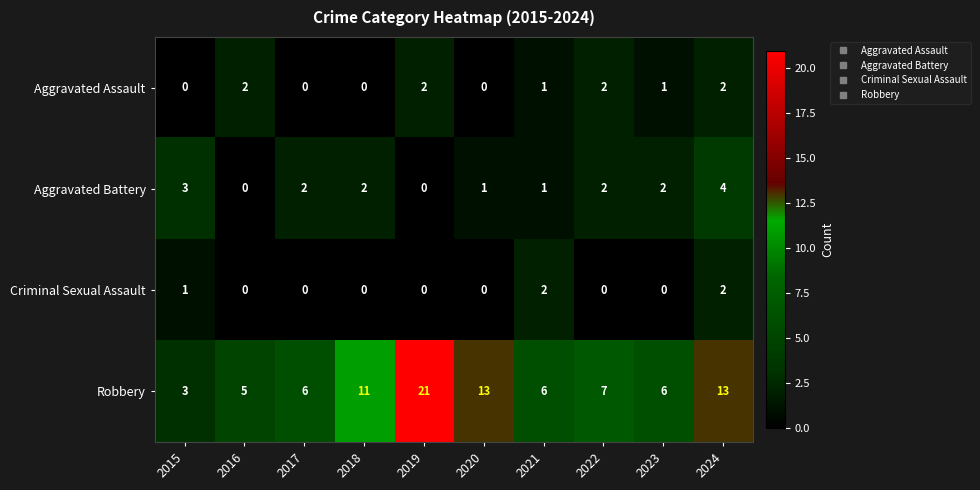

What is the greatest value displayed?

21